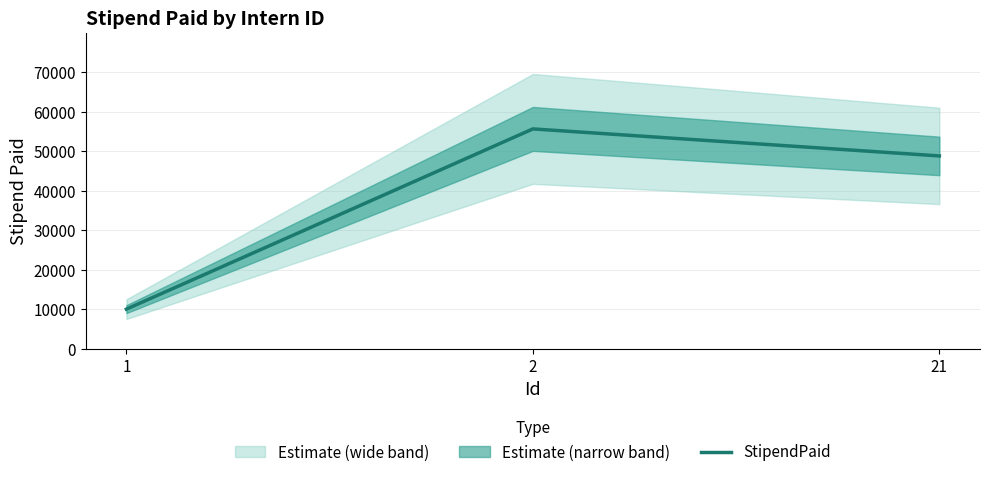

What is the difference between the values at 21 and 2?

6837